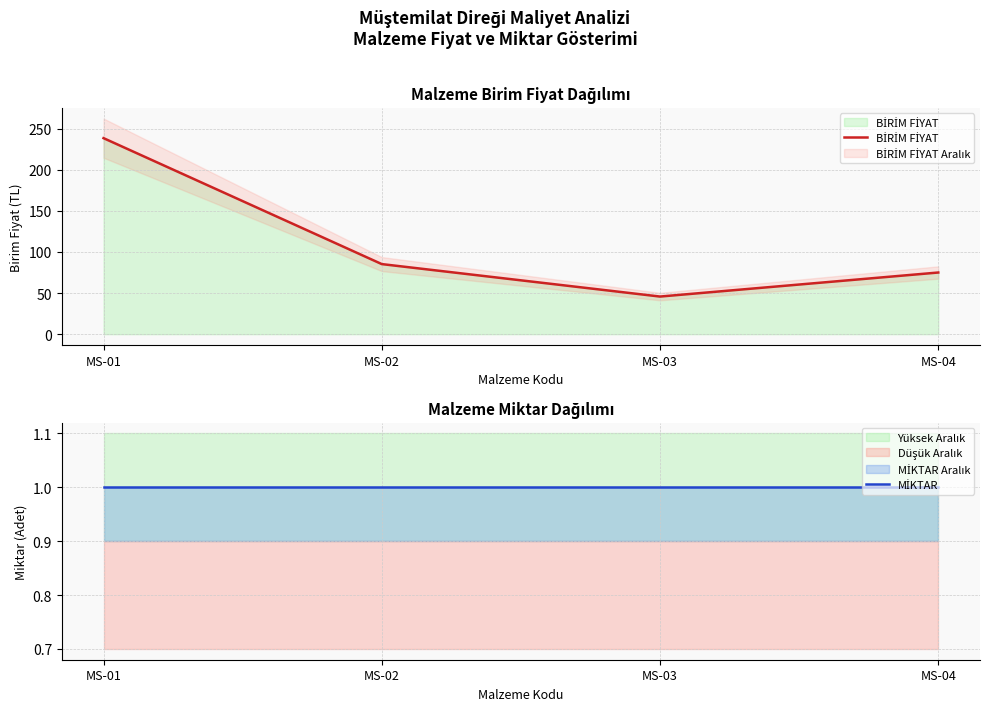

What is the value of the MİKTAR point at the 4th from the left?

1.0